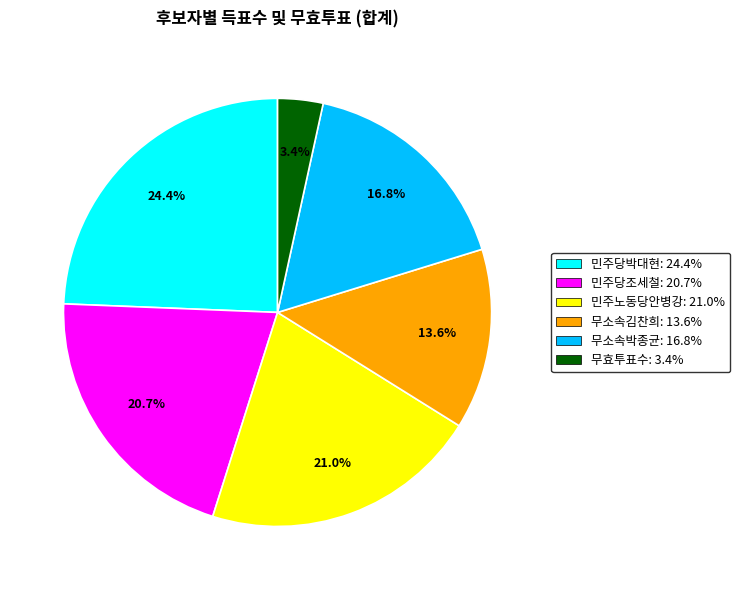

Is it true that 무소속김찬희 is 14% of the pie?

True